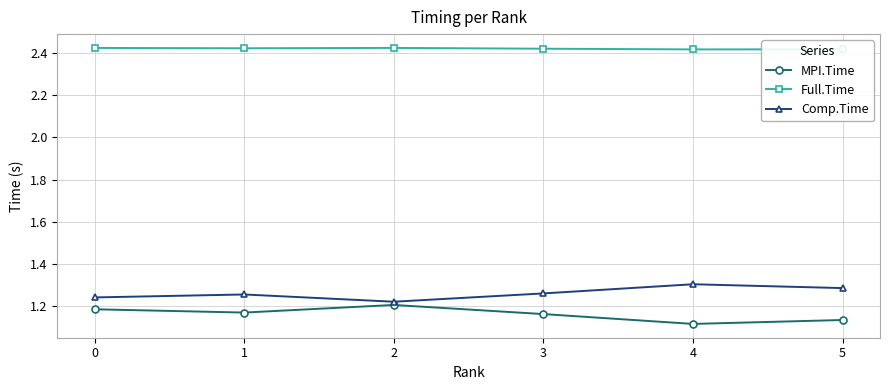

Which series has the largest total across all categories?

Full.Time